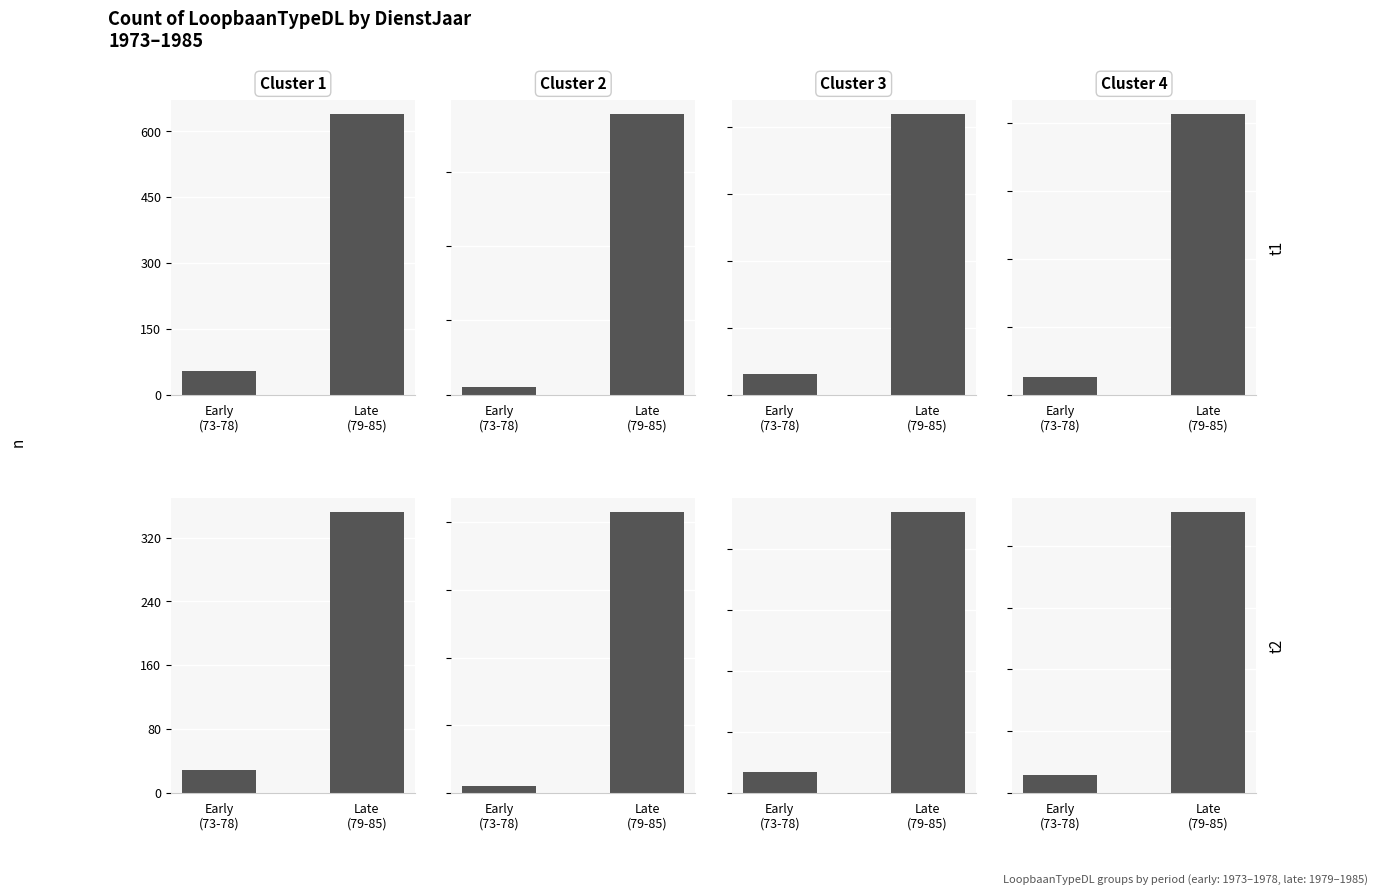

What is the average value of the 1A-B series?

190